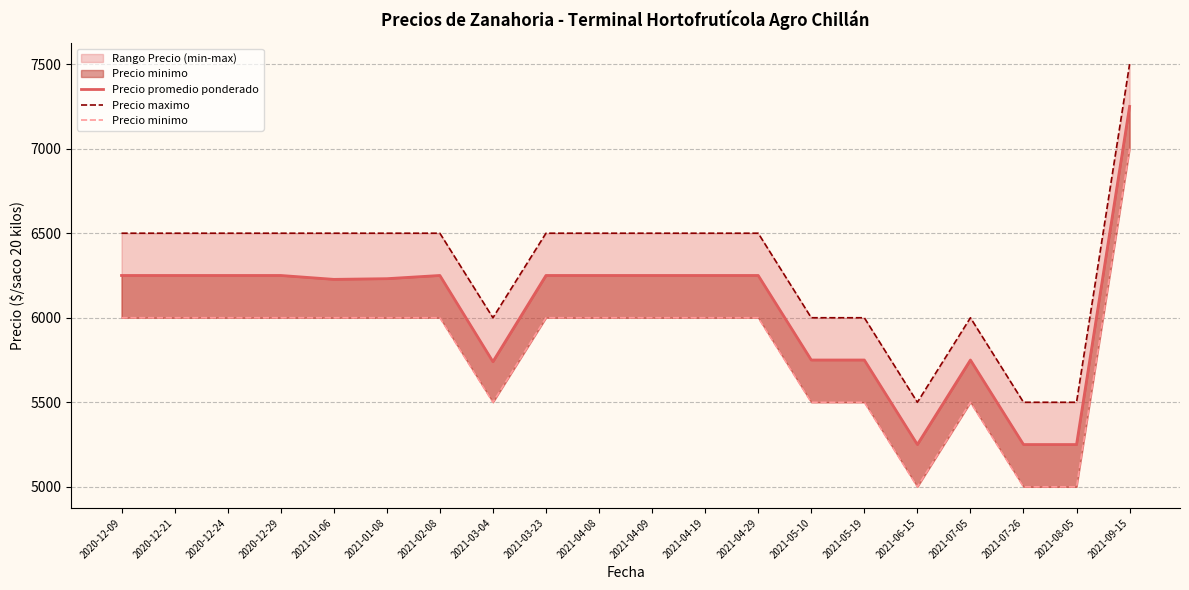

The value of Precio maximo at 2021-07-26 is 5500. True or false?

True